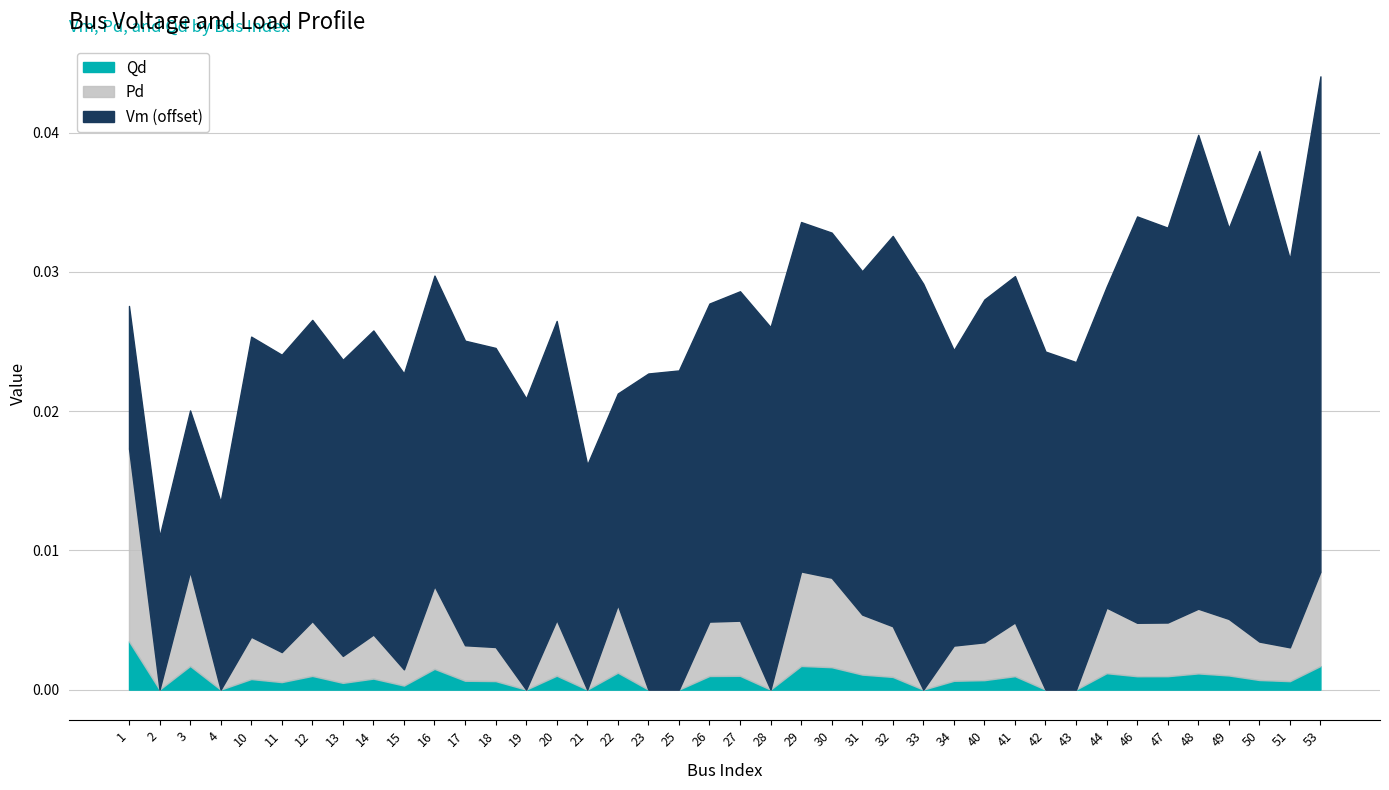

At which label is Qd closest to 0?

2